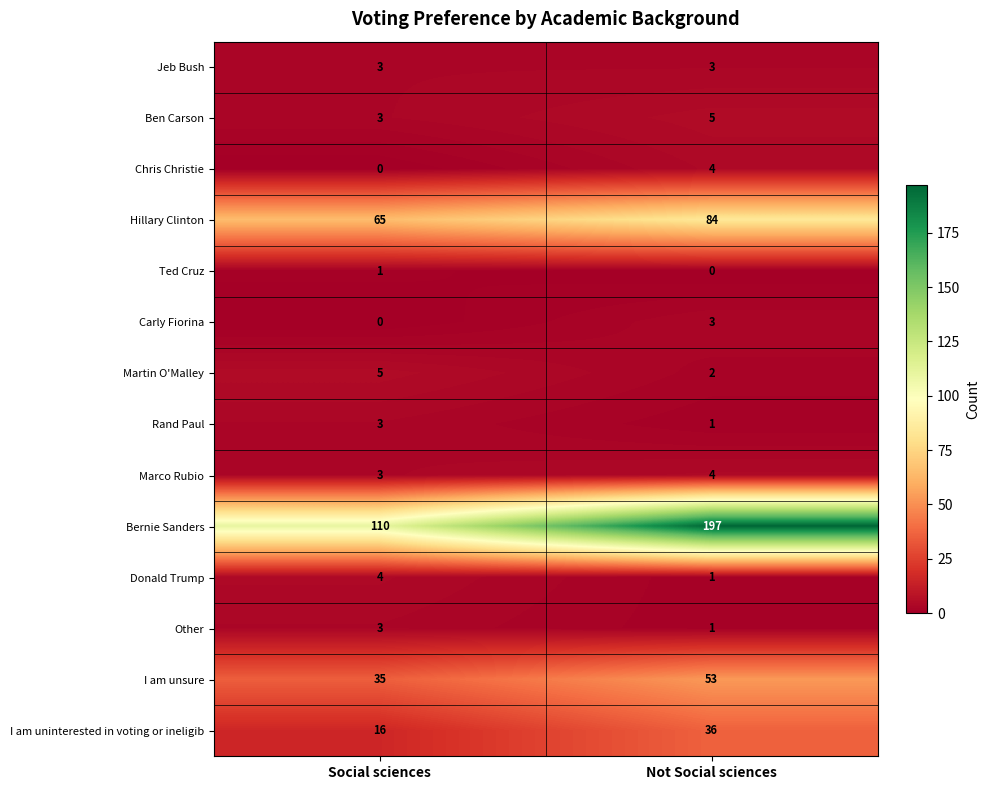

Rank the categories by Carly Fiorina value from lowest to highest.

Social sciences, Not Social sciences